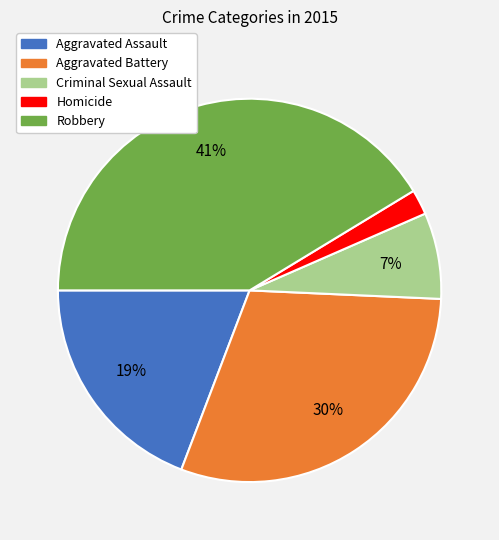

Which category has the biggest portion of the pie?

Robbery